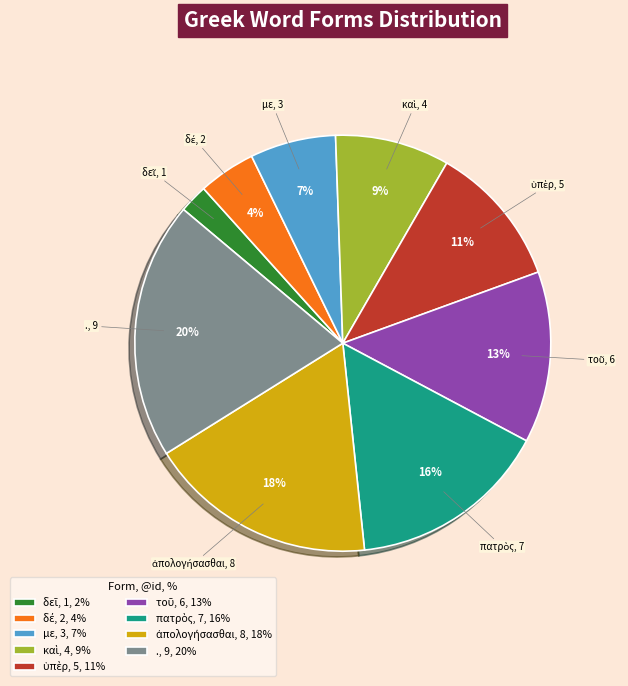

The με, 3, 7% slice represents 7% of the pie. True or false?

True